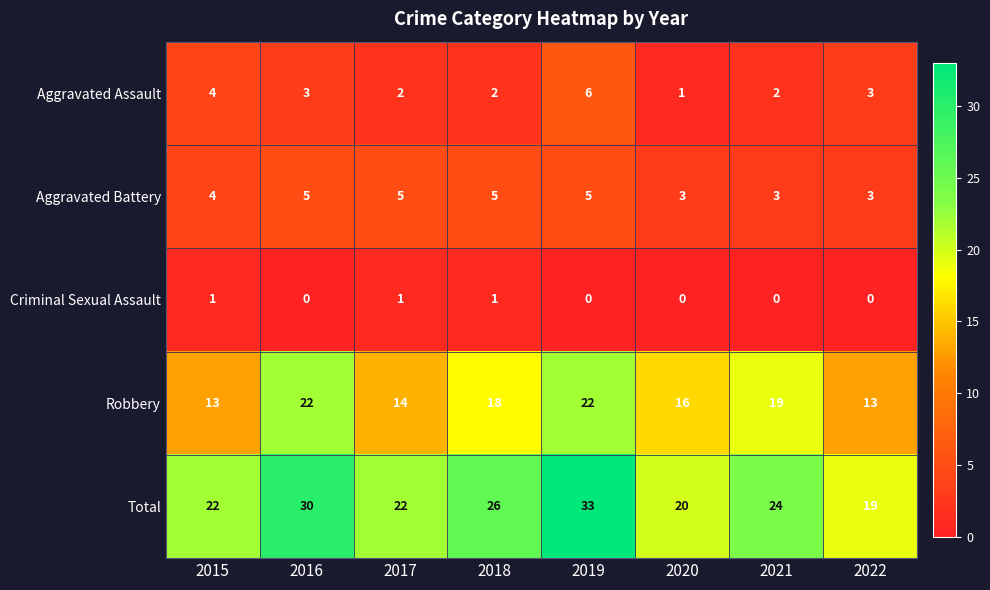

Which category has the lowest value in the Total series?

2022